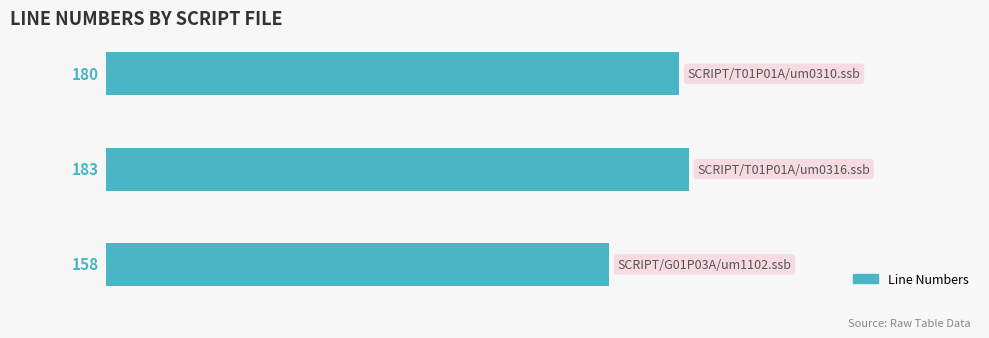

What is the difference between the second highest and minimum values?

22